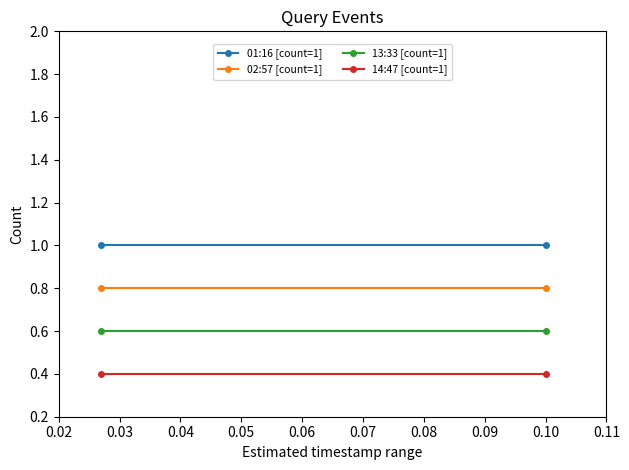

List the series in order of their overall mean, lowest first.

14:47 [count=1], 13:33 [count=1], 02:57 [count=1], 01:16 [count=1]